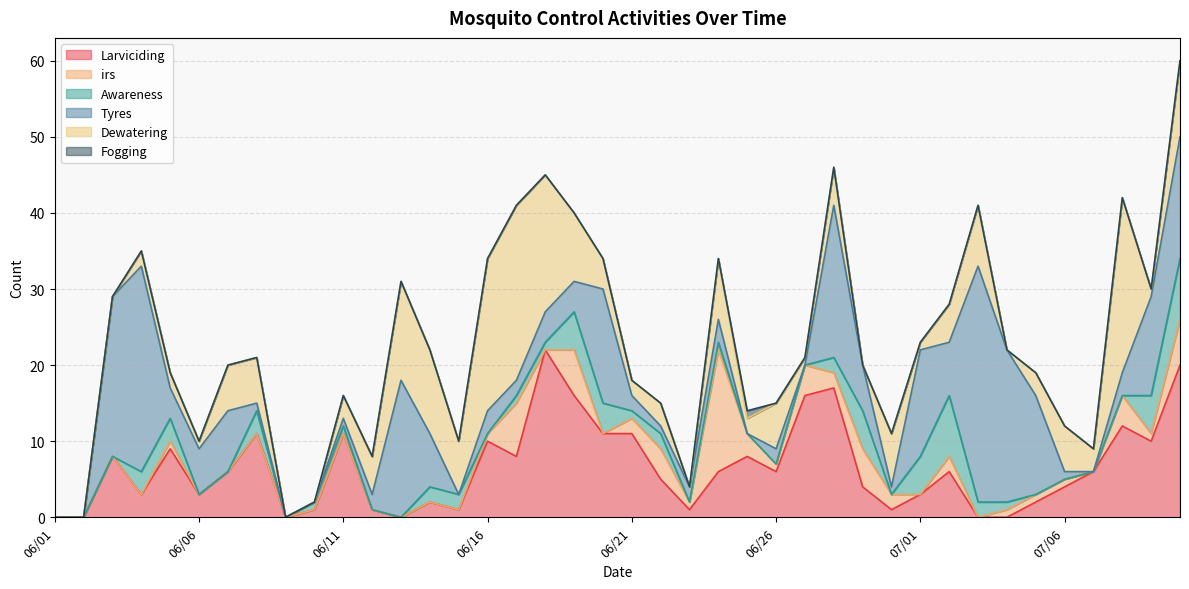

After their last crossing, which series has the higher values: irs or Tyres?

Tyres